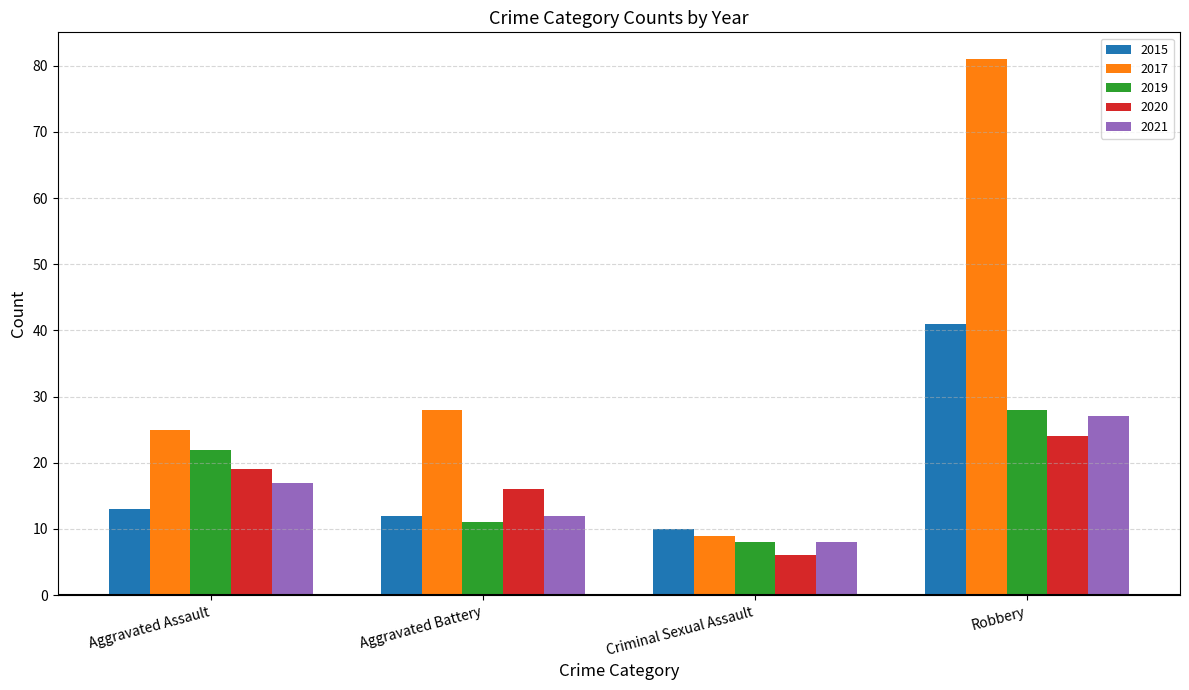

What is the label of the 3rd bar from the left?

Criminal Sexual Assault